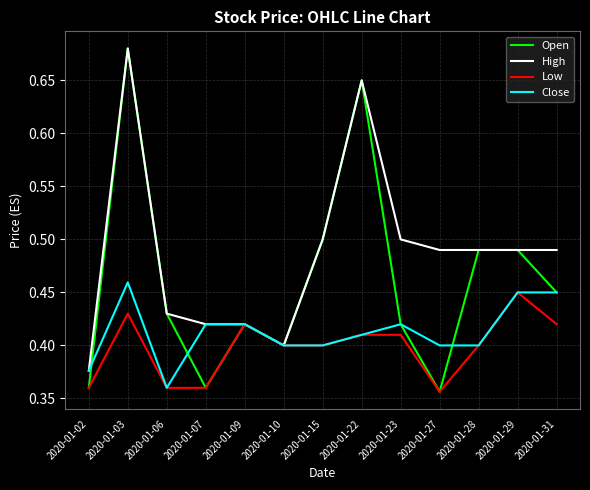

True or false: Low has more than 1 points higher than both neighbors.

True